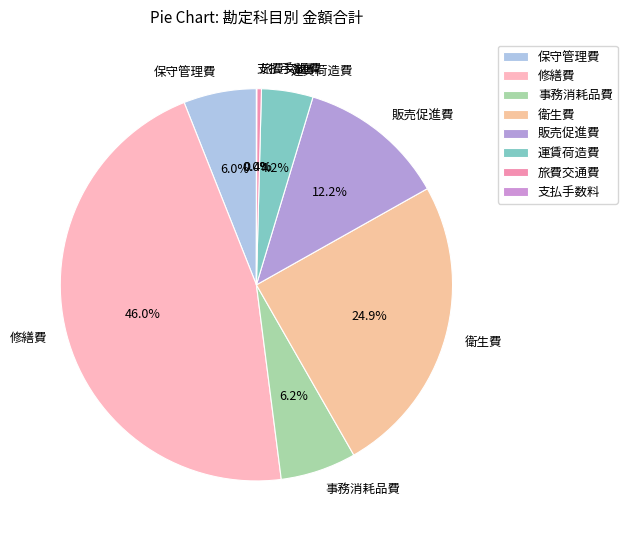

Combined, what portion of the pie is 運賃荷造費 and 衛生費?

29.1%